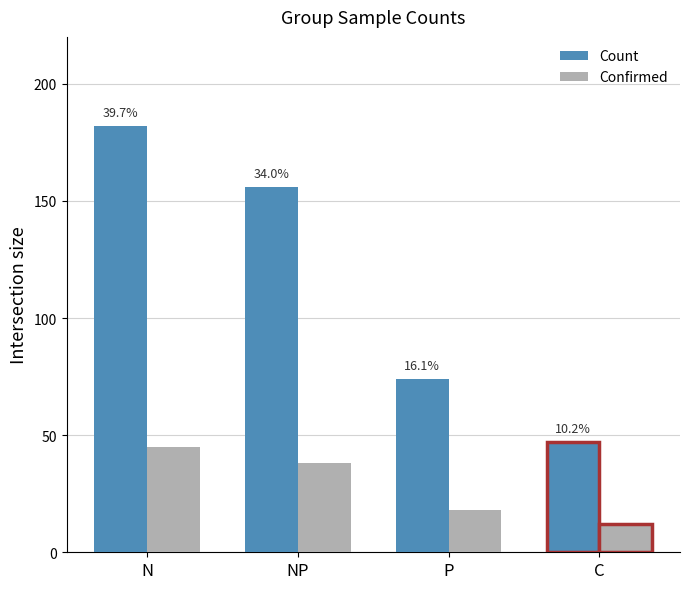

Which series has the largest total across all categories?

Count